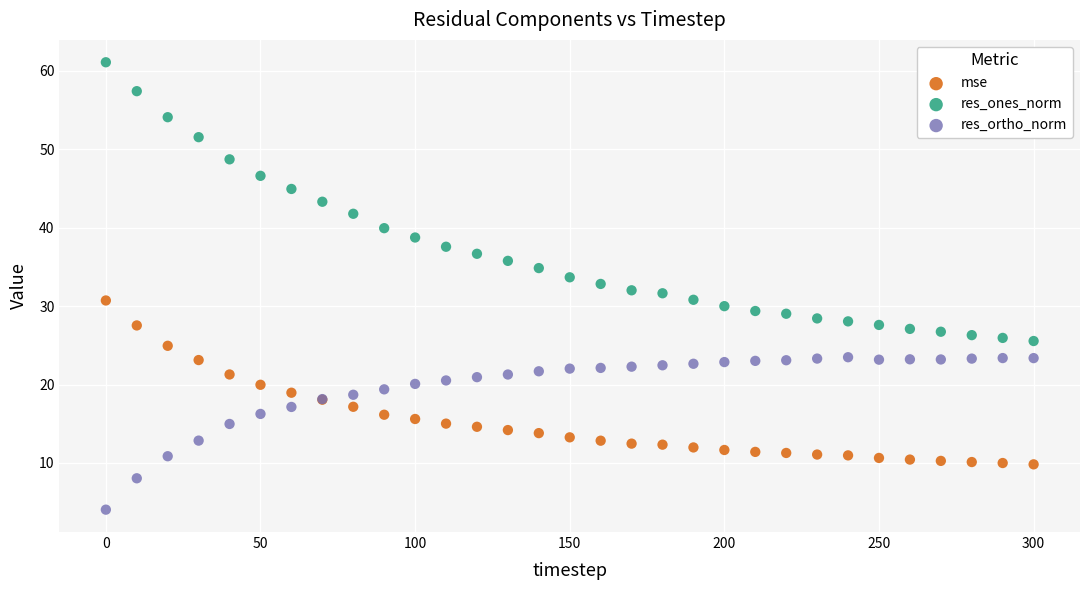

What is the X range (max minus min) for the scatter plot?

300.0